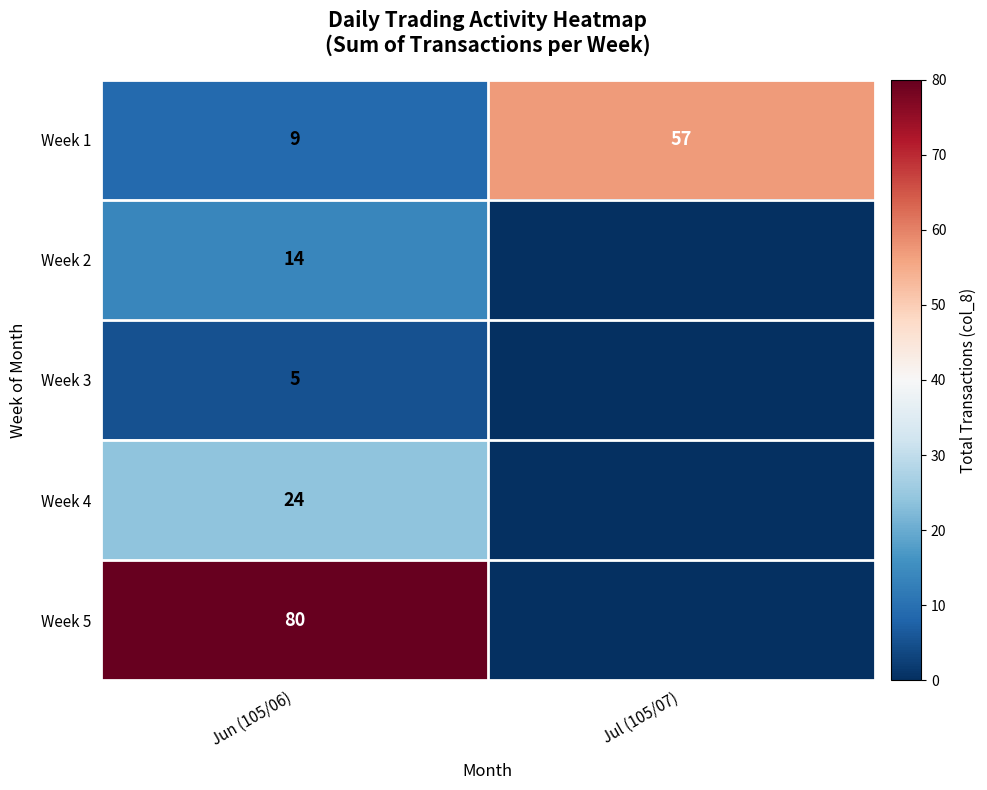

Is the value of Week 1 at Jun (105/06) greater than the value of Week 3 at Jun (105/06)?

Yes